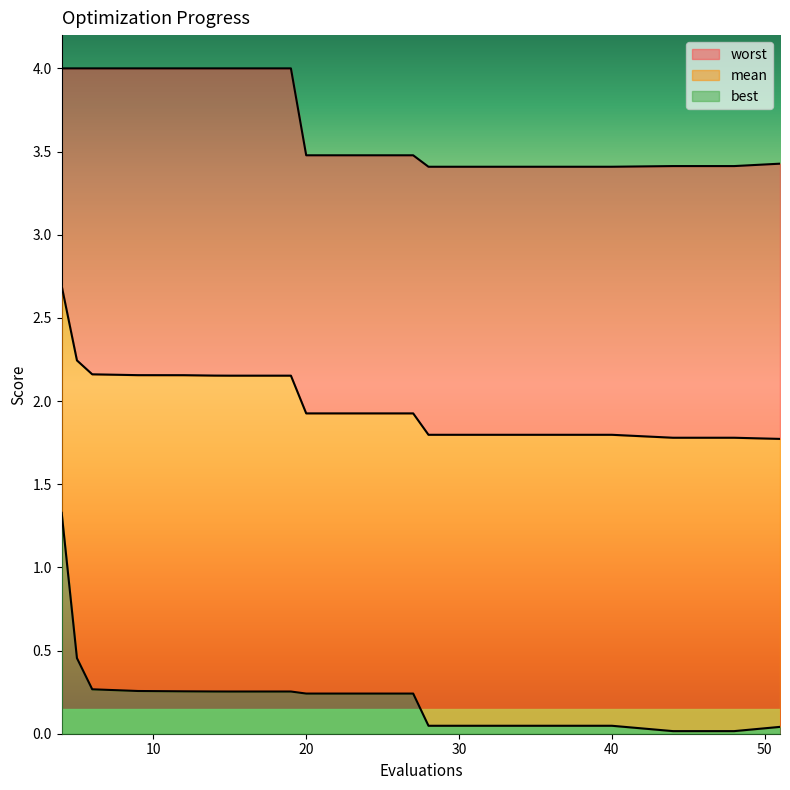

What is the value of the mean point at the 2nd from the left?

2.2